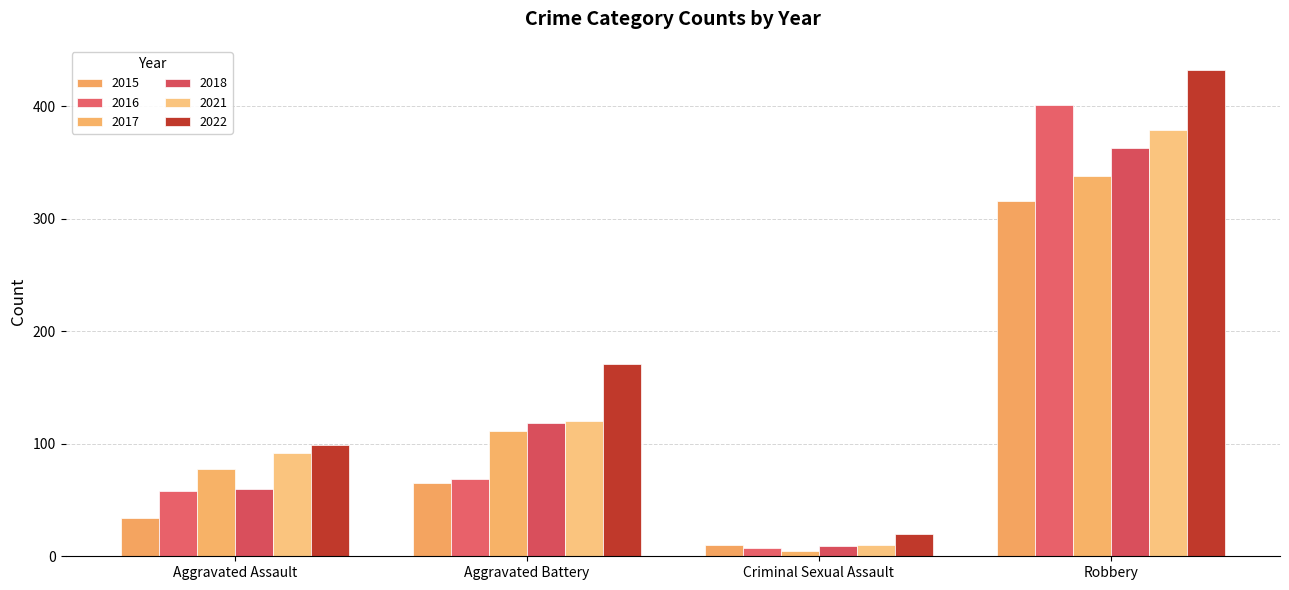

Between Criminal Sexual Assault and Robbery, which is larger?

Robbery